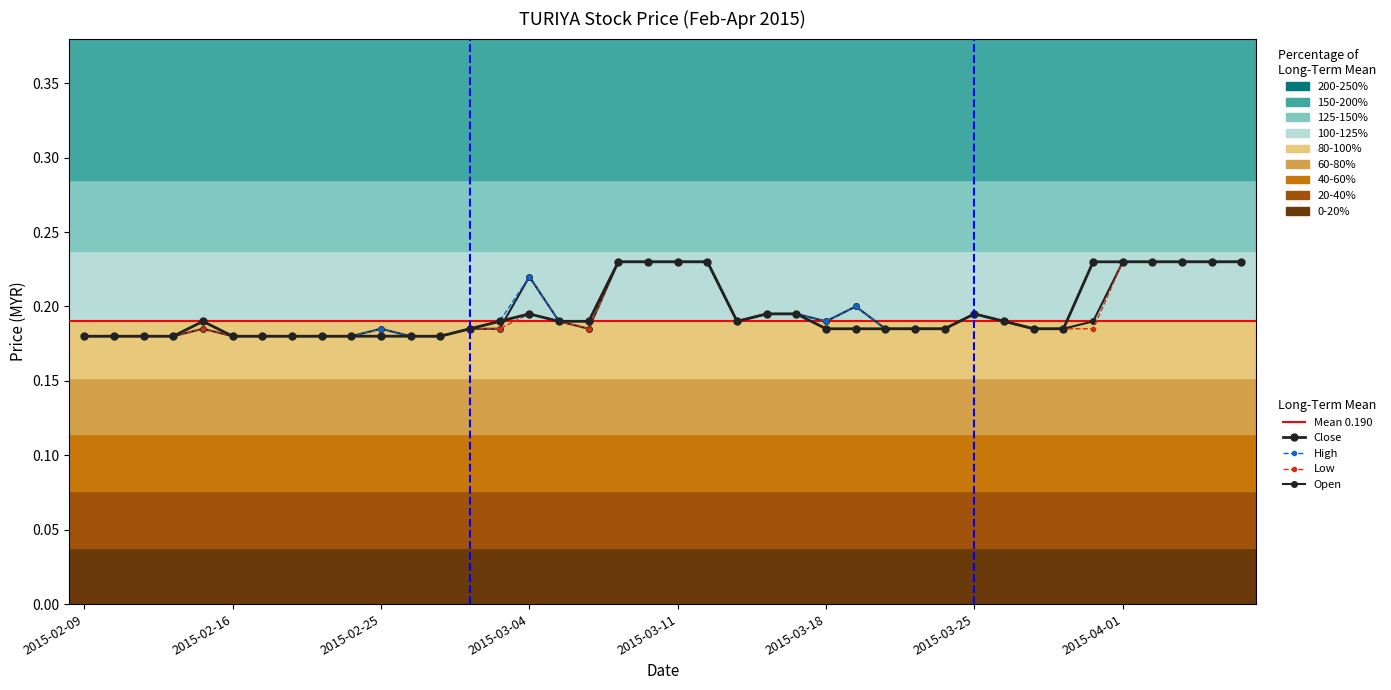

At how many categories does at least one series exceed 0?

40